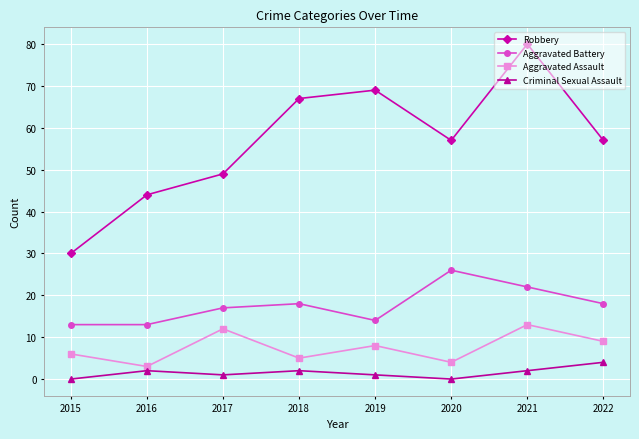

Count the number of categories in the chart.

8